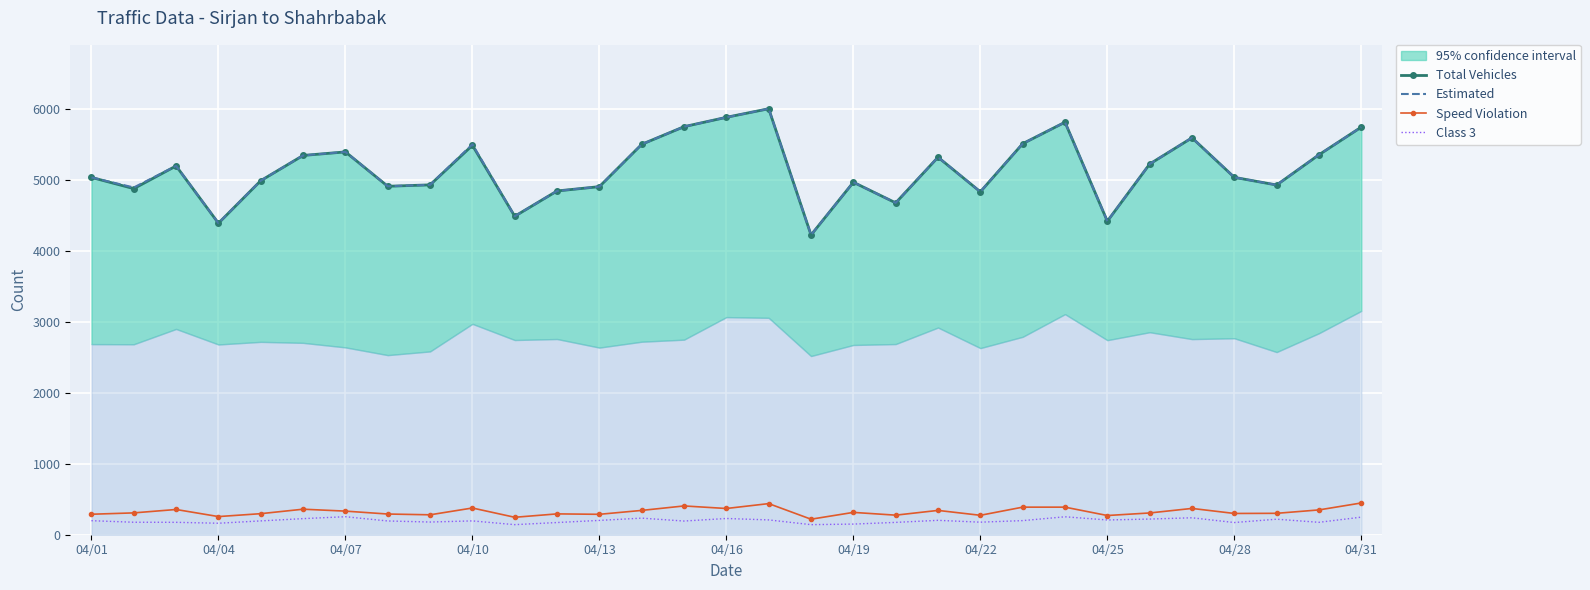

What is the value of the Total Vehicles point at the 7th from the left?

5401